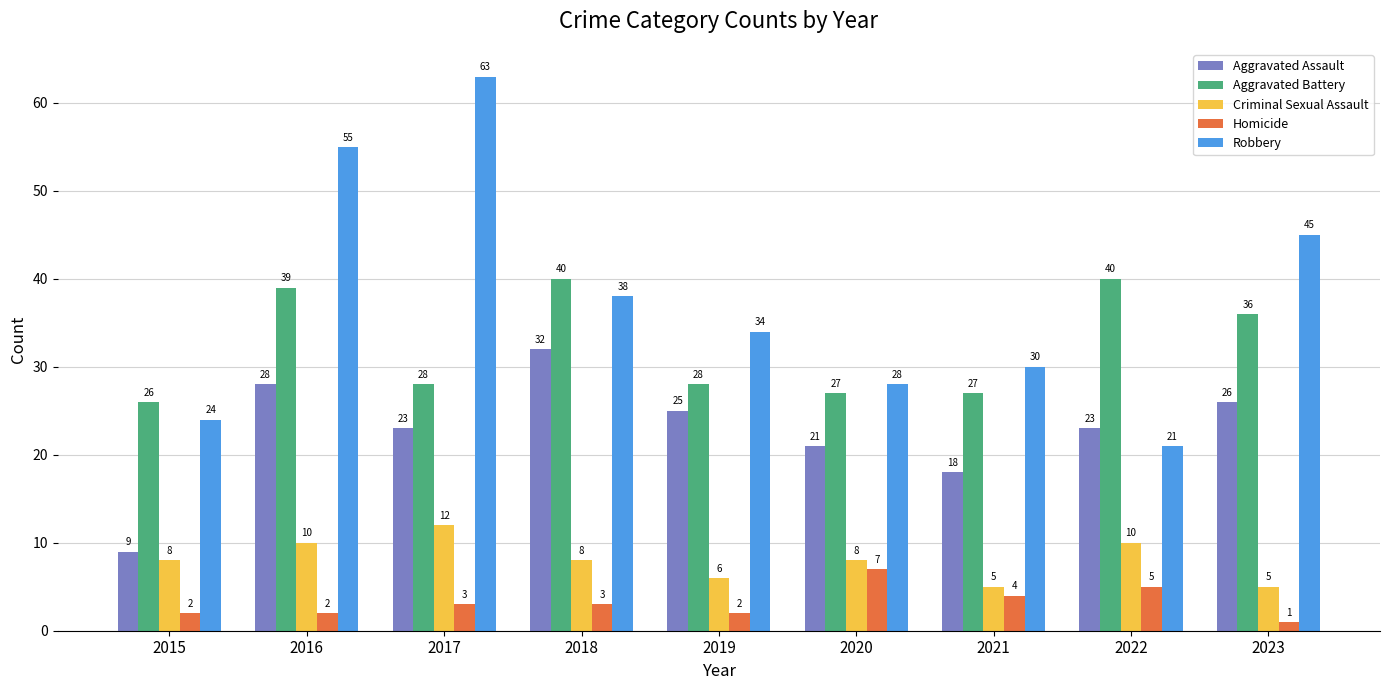

At which label is Homicide closest to 4?

2021